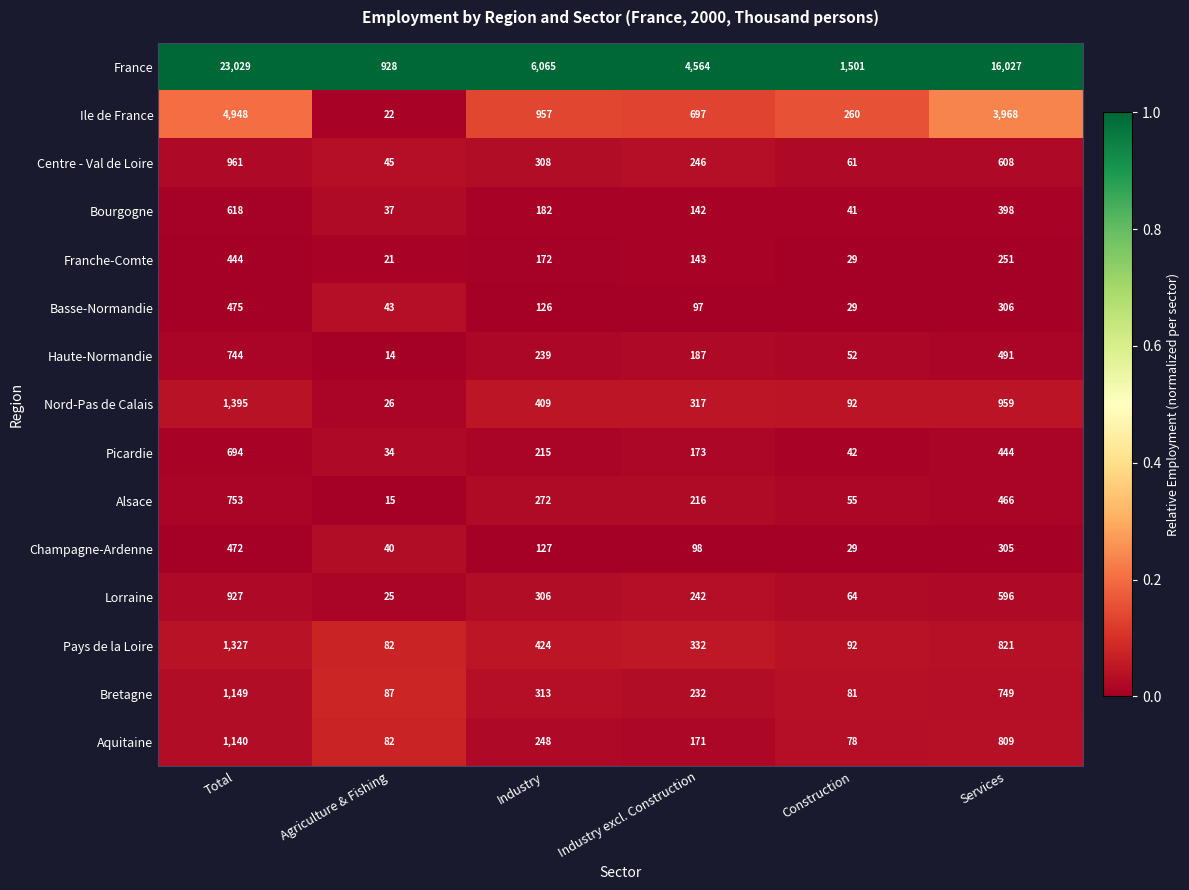

Which series has the widest spread of values?

France